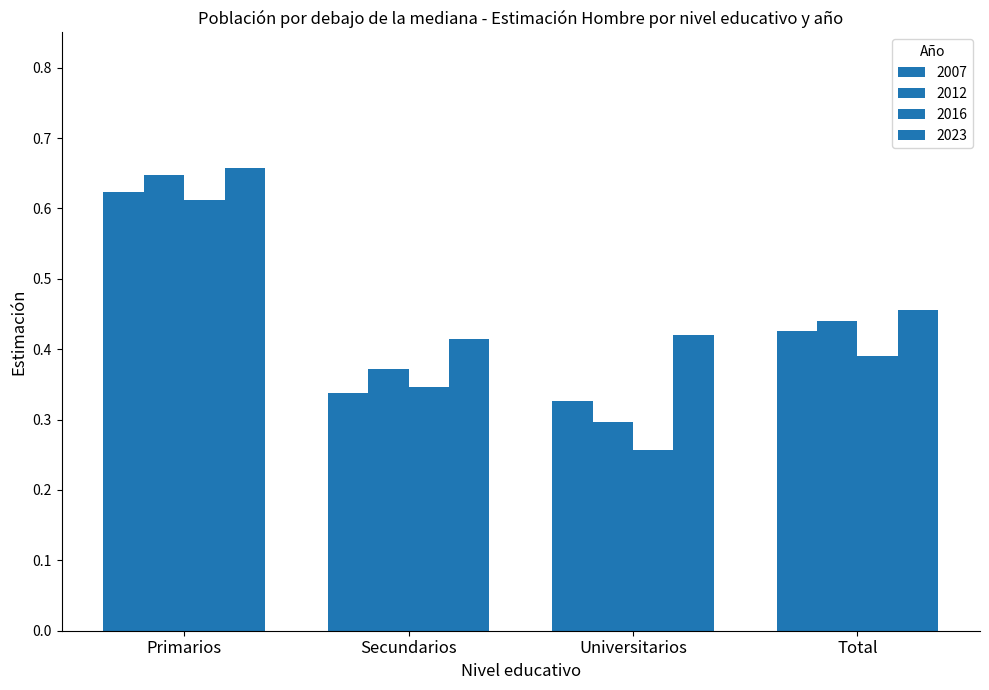

Which category has the highest value across all series?

Primarios